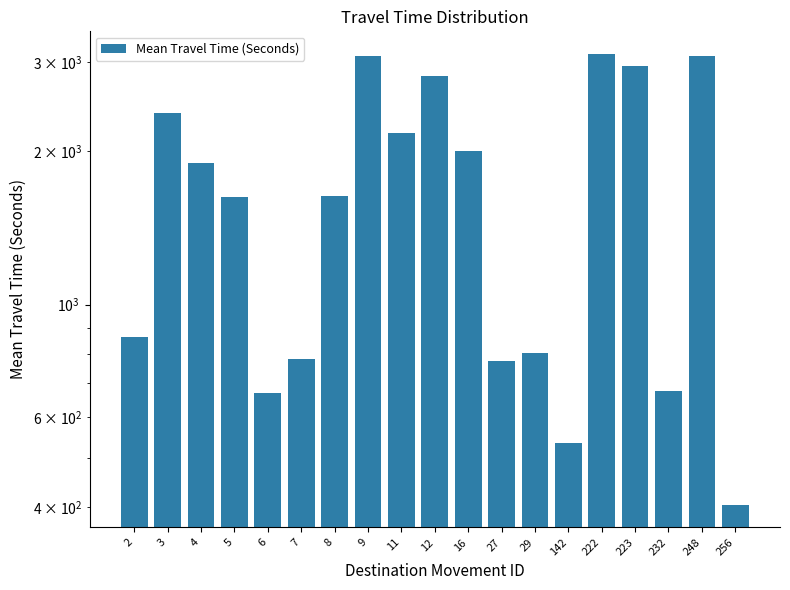

What is the sum of all values?

32238